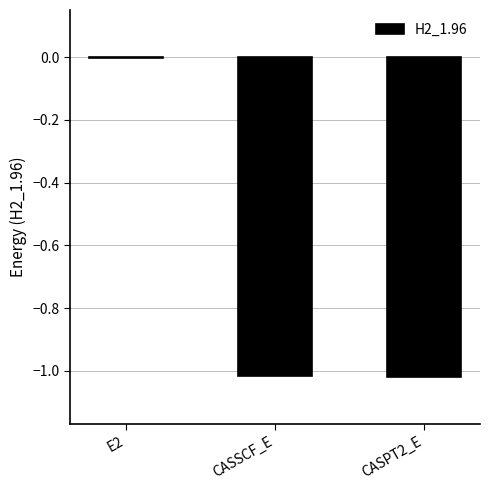

The value at CASSCF_E is -0.7. True or false?

False